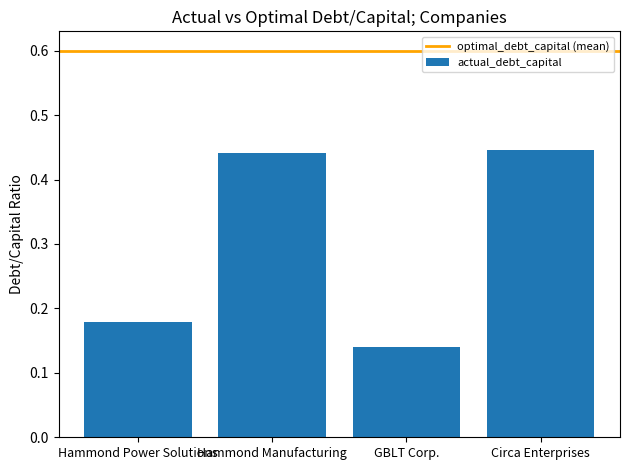

Count the values in the range 0 to 1.

4